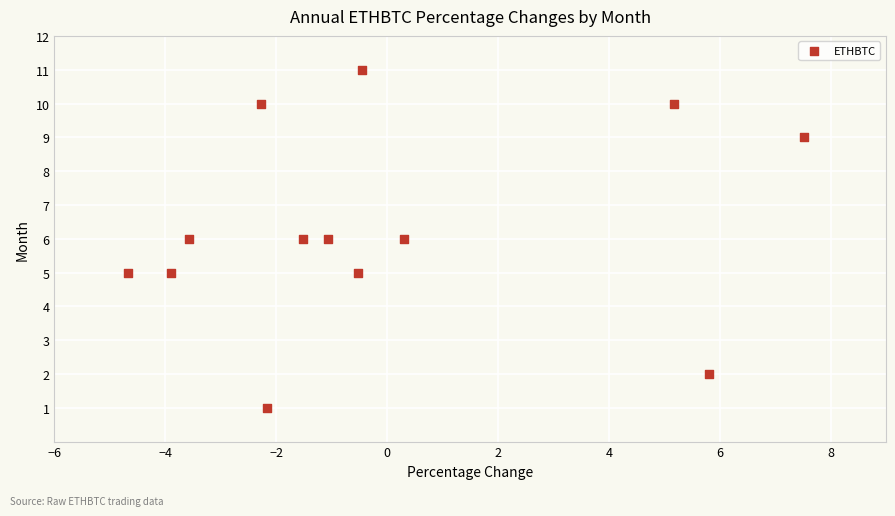

What is the range of Y values (max minus min)?

10